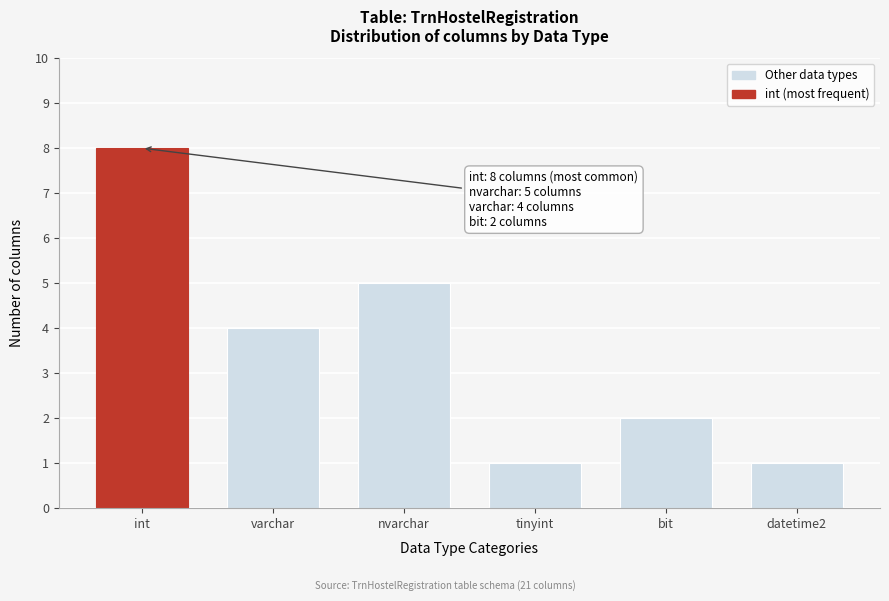

Reading right to left, extract all data points from this chart.

1	2	1	5	4	8